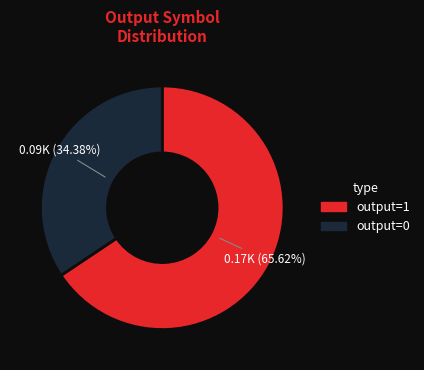

Is it true that output=1 is 91% of the pie?

False